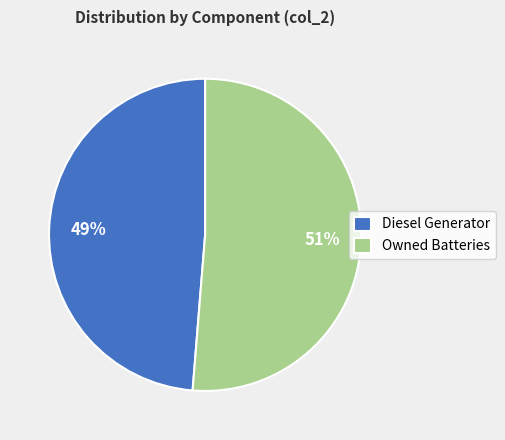

Does any single category account for the majority?

Yes